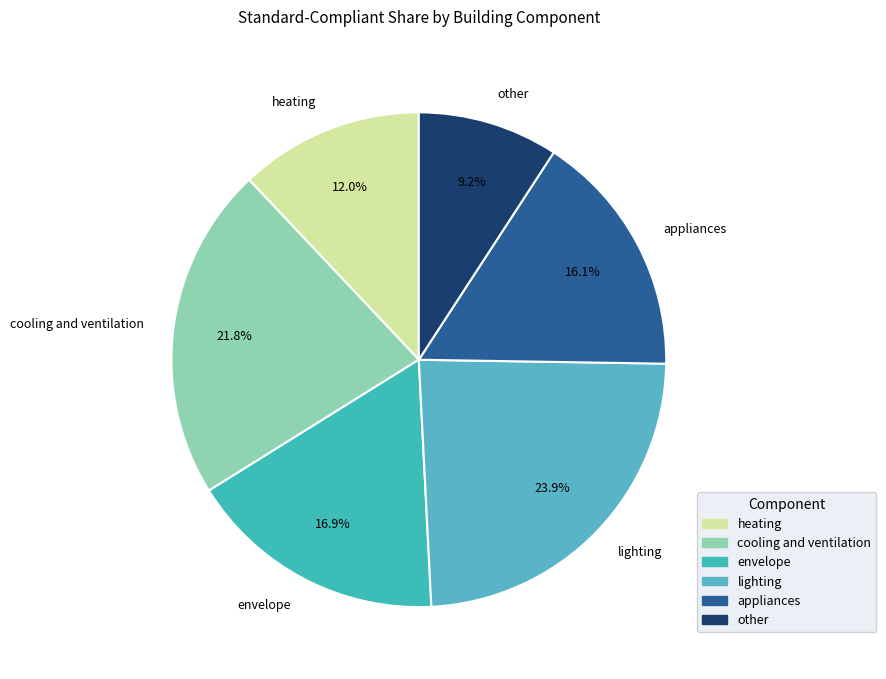

To the nearest percent, what portion does envelope represent?

17%